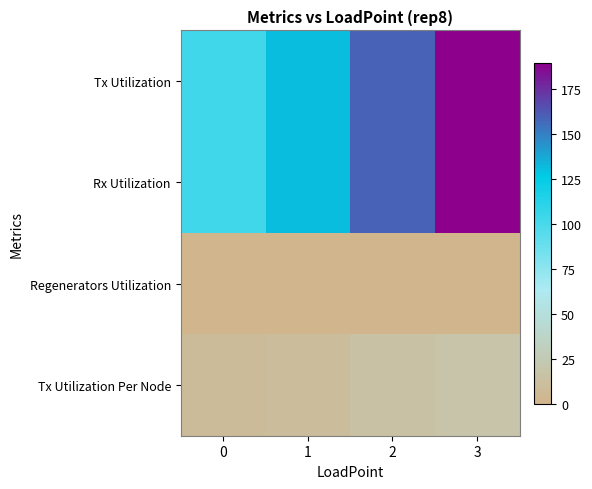

Which series changed the most between 1 and 2?

Tx Utilization